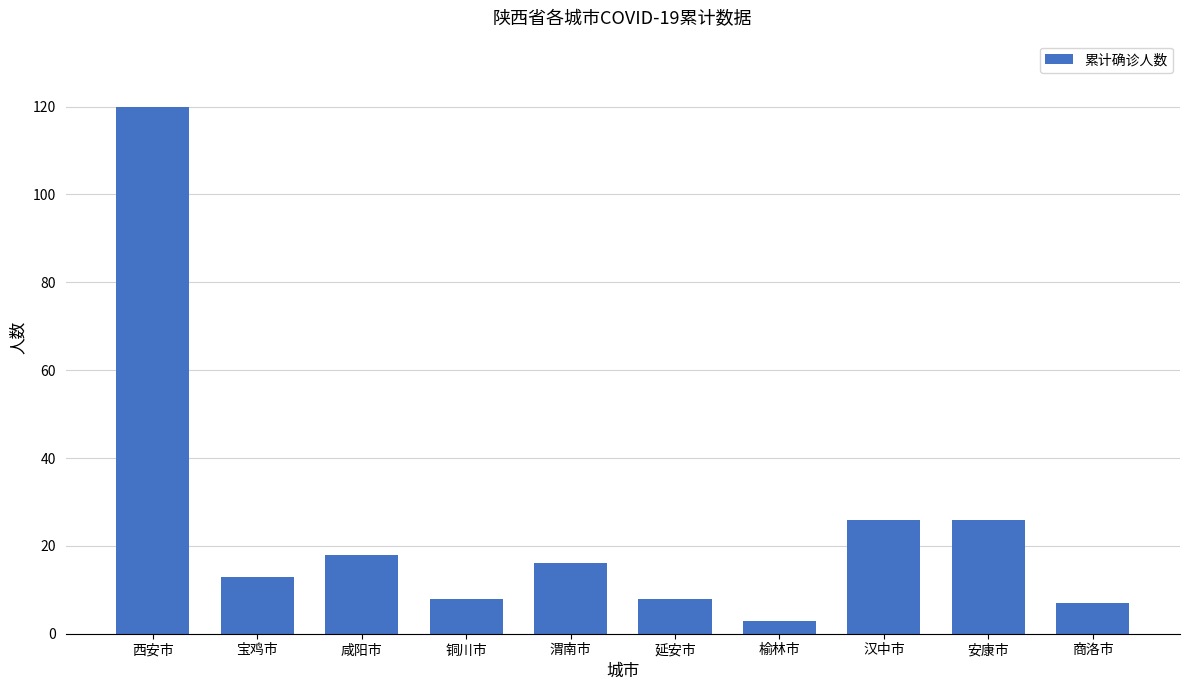

What is the minimum value shown in the chart?

3